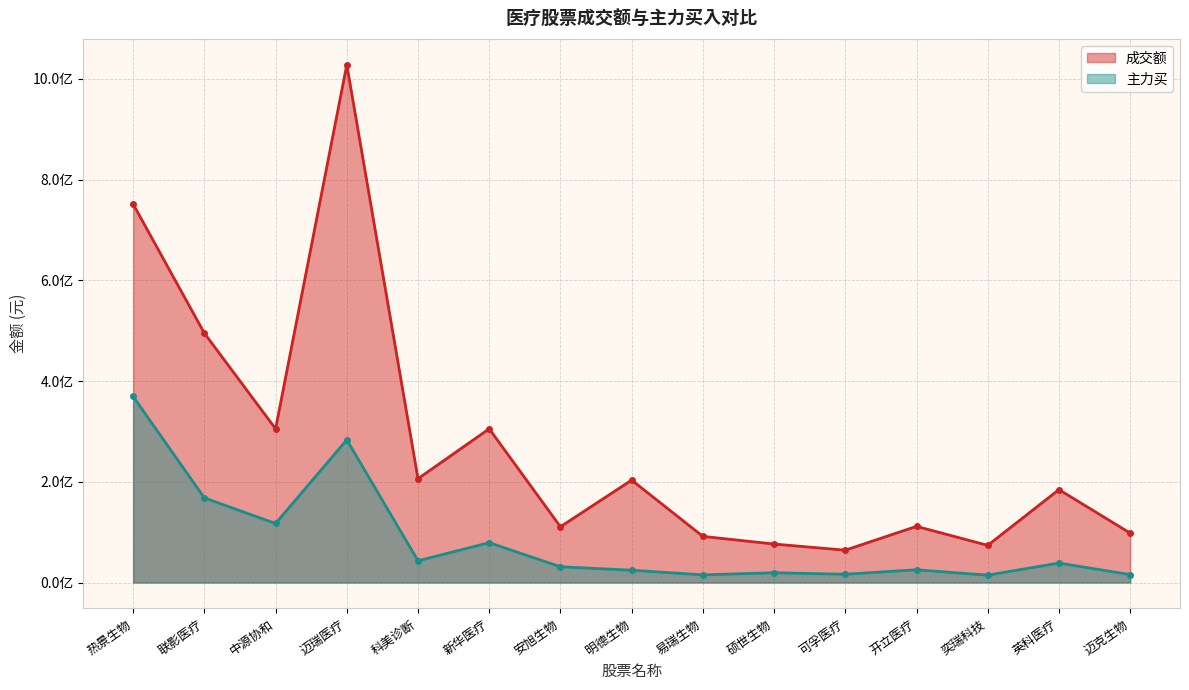

What is the lowest value of the 成交额 series?

64218657